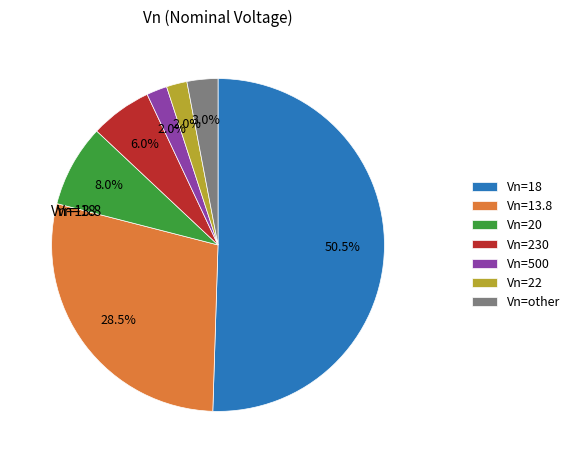

Which slice is the largest?

Vn=18